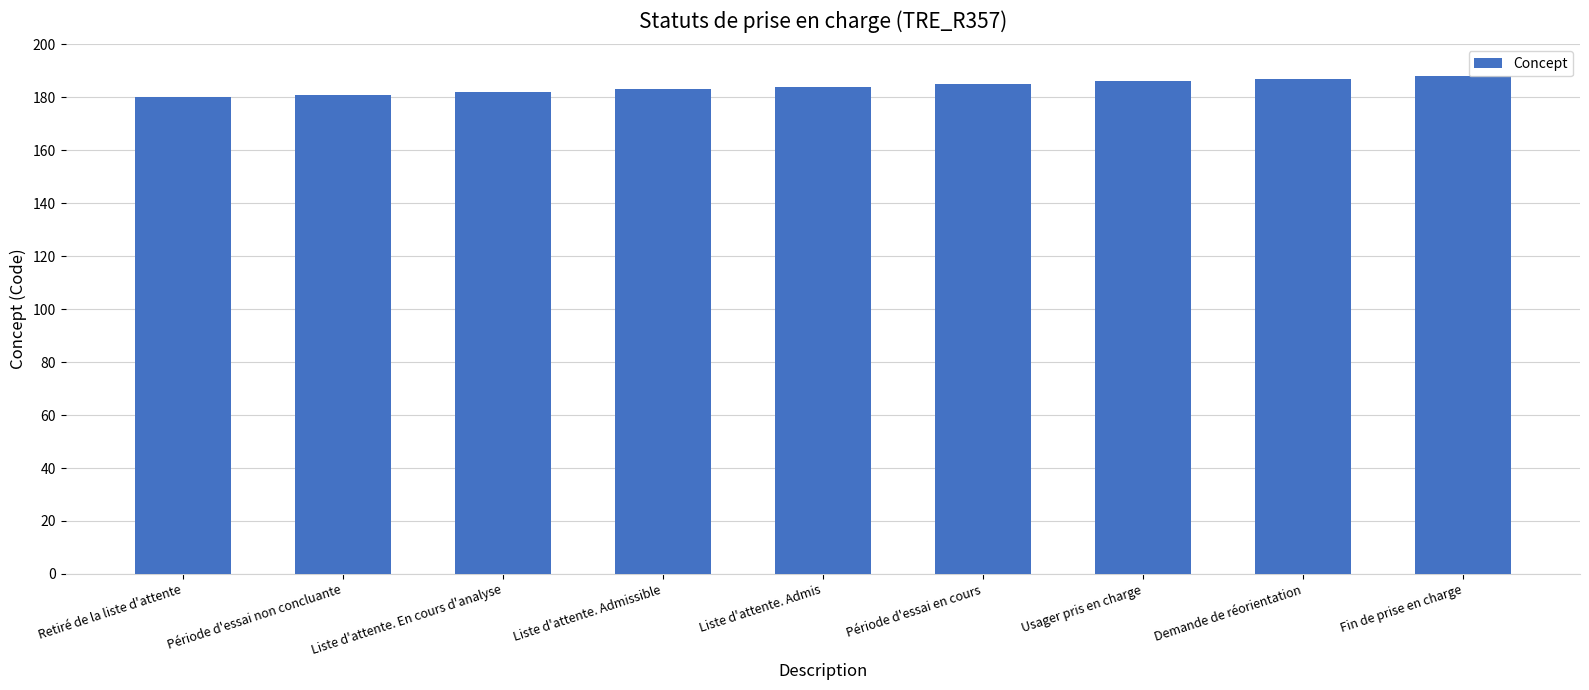

What is the label of the 2nd bar from the left?

Période d'essai non concluante